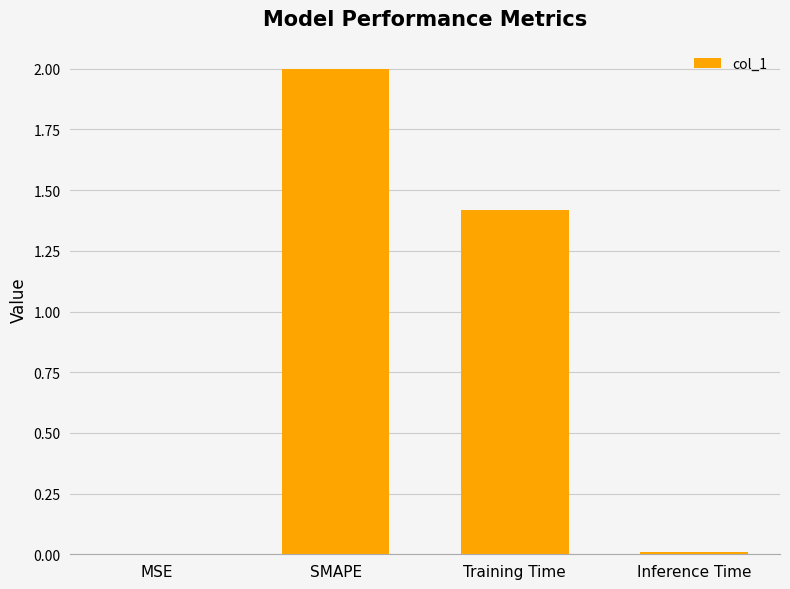

What is the sum of all values?

3.4